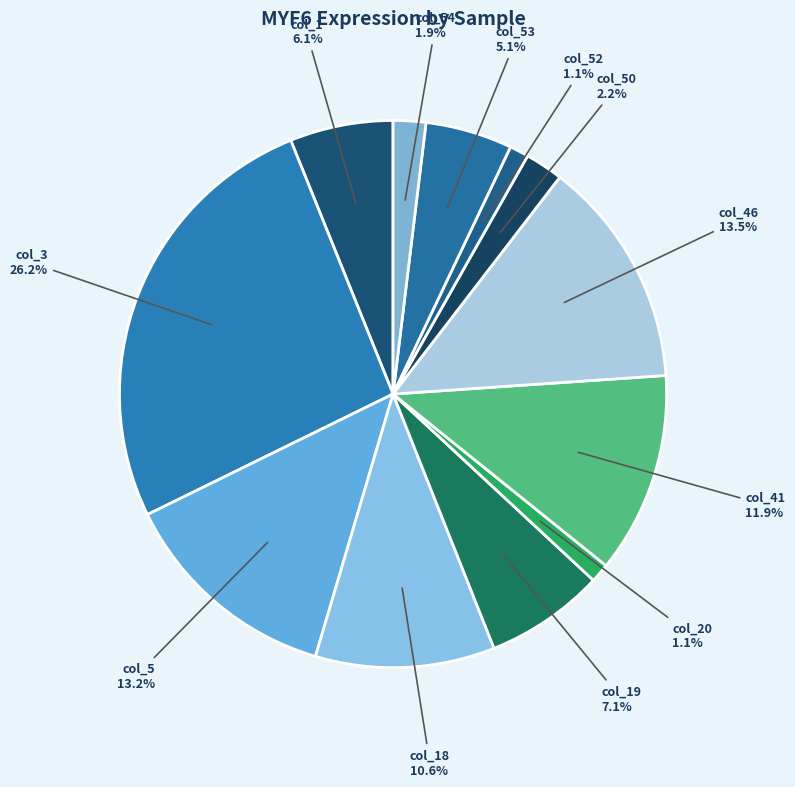

Which category has the biggest portion of the pie?

col_3